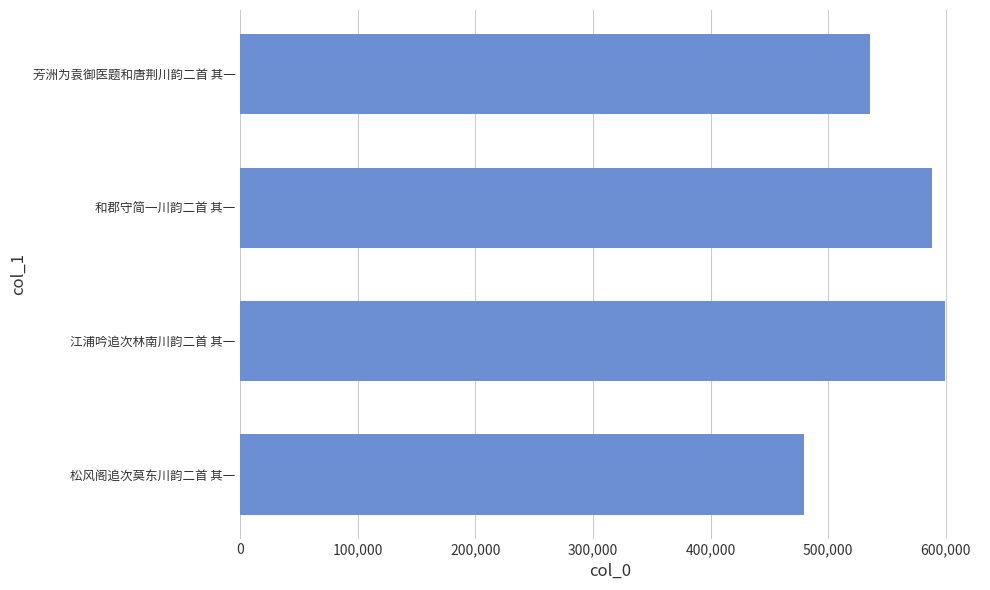

Approximately how many times larger is the value at 和郡守简一川韵二首 其一 compared to 芳洲为袁御医题和唐荆川韵二首 其一?

1.1